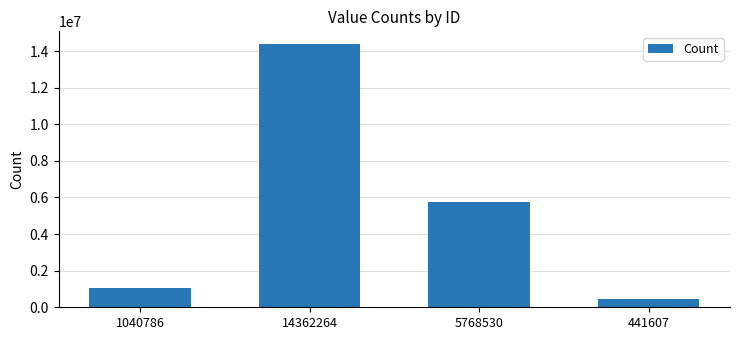

What is the difference between the values at 1040786 and 5768530?

4727744